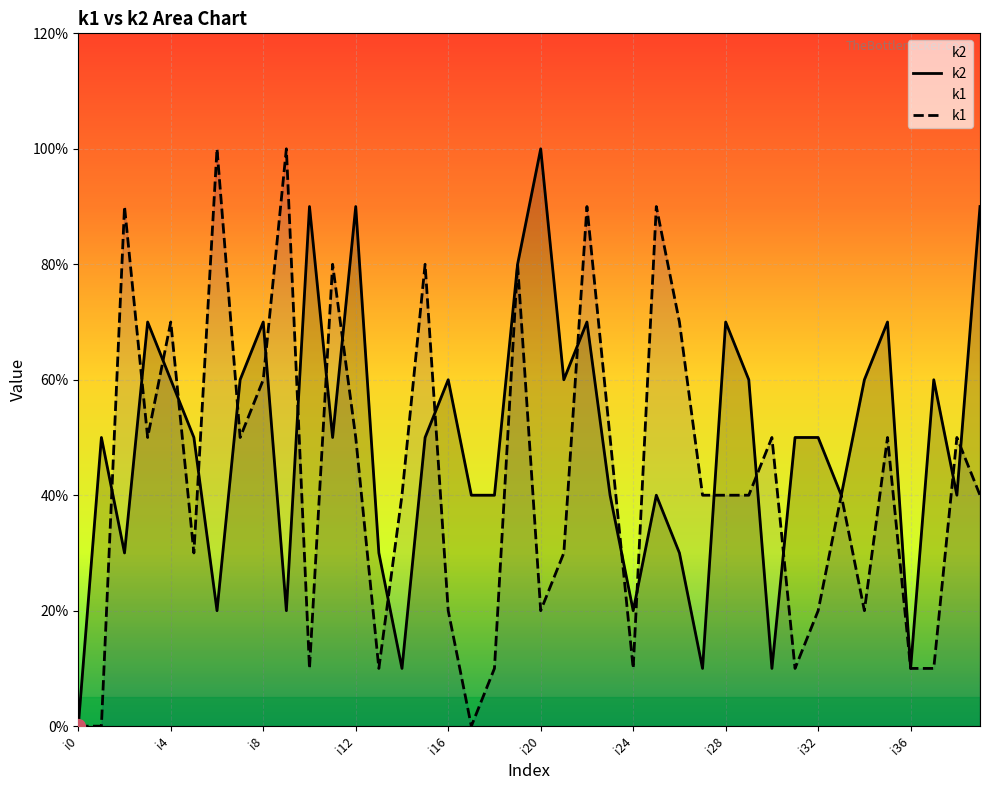

True or false: k2 has a value of 3 at 13.

True